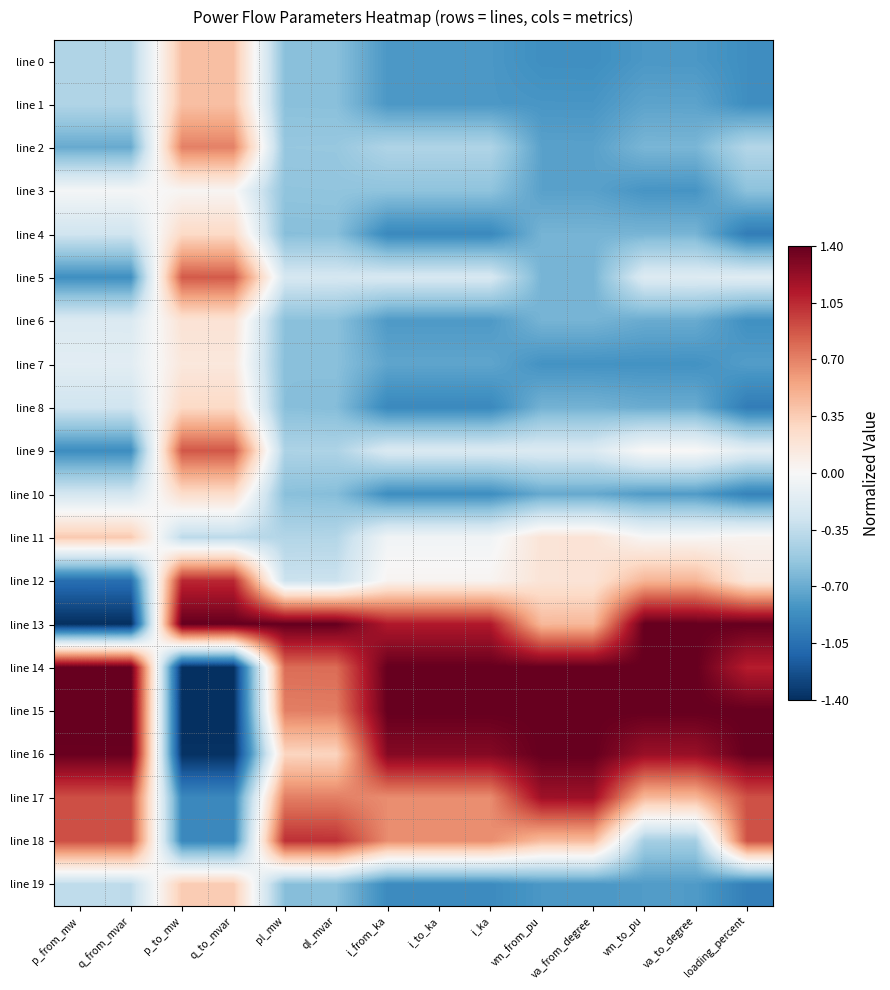

Reading right to left, list all the values displayed in this chart.

line 0: loading_percent=-0.9	va_to_degree=-0.8	vm_to_pu=-0.8	va_from_degree=-0.9	vm_from_pu=-0.9	i_ka=-0.8	i_to_ka=-0.8	i_from_ka=-0.8	ql_mvar=-0.6	pl_mw=-0.6	q_to_mvar=0.4	p_to_mw=0.4	q_from_mvar=-0.4	p_from_mw=-0.4
line 1: loading_percent=-0.9	va_to_degree=-0.7	vm_to_pu=-0.7	va_from_degree=-0.8	vm_from_pu=-0.8	i_ka=-0.8	i_to_ka=-0.8	i_from_ka=-0.8	ql_mvar=-0.6	pl_mw=-0.6	q_to_mvar=0.4	p_to_mw=0.4	q_from_mvar=-0.4	p_from_mw=-0.4
line 2: loading_percent=-0.4	va_to_degree=-0.6	vm_to_pu=-0.6	va_from_degree=-0.8	vm_from_pu=-0.8	i_ka=-0.4	i_to_ka=-0.4	i_from_ka=-0.4	ql_mvar=-0.5	pl_mw=-0.5	q_to_mvar=0.7	p_to_mw=0.7	q_from_mvar=-0.7	p_from_mw=-0.7
line 3: loading_percent=-0.6	va_to_degree=-0.8	vm_to_pu=-0.8	va_from_degree=-0.8	vm_from_pu=-0.8	i_ka=-0.6	i_to_ka=-0.6	i_from_ka=-0.6	ql_mvar=-0.6	pl_mw=-0.6	q_to_mvar=0.0	p_to_mw=0.0	q_from_mvar=-0.0	p_from_mw=-0.0
line 4: loading_percent=-1.0	va_to_degree=-0.7	vm_to_pu=-0.7	va_from_degree=-0.7	vm_from_pu=-0.7	i_ka=-0.9	i_to_ka=-0.9	i_from_ka=-0.9	ql_mvar=-0.6	pl_mw=-0.6	q_to_mvar=0.3	p_to_mw=0.3	q_from_mvar=-0.3	p_from_mw=-0.3
line 5: loading_percent=-0.2	va_to_degree=-0.2	vm_to_pu=-0.2	va_from_degree=-0.7	vm_from_pu=-0.7	i_ka=-0.2	i_to_ka=-0.2	i_from_ka=-0.2	ql_mvar=-0.2	pl_mw=-0.2	q_to_mvar=0.9	p_to_mw=0.9	q_from_mvar=-0.9	p_from_mw=-0.9
line 6: loading_percent=-0.9	va_to_degree=-0.7	vm_to_pu=-0.7	va_from_degree=-0.7	vm_from_pu=-0.7	i_ka=-0.8	i_to_ka=-0.8	i_from_ka=-0.8	ql_mvar=-0.6	pl_mw=-0.6	q_to_mvar=0.2	p_to_mw=0.2	q_from_mvar=-0.2	p_from_mw=-0.2
line 7: loading_percent=-0.8	va_to_degree=-0.8	vm_to_pu=-0.8	va_from_degree=-0.8	vm_from_pu=-0.8	i_ka=-0.7	i_to_ka=-0.7	i_from_ka=-0.7	ql_mvar=-0.6	pl_mw=-0.6	q_to_mvar=0.2	p_to_mw=0.2	q_from_mvar=-0.2	p_from_mw=-0.2
line 8: loading_percent=-1.0	va_to_degree=-0.7	vm_to_pu=-0.7	va_from_degree=-0.7	vm_from_pu=-0.7	i_ka=-0.9	i_to_ka=-0.9	i_from_ka=-0.9	ql_mvar=-0.6	pl_mw=-0.6	q_to_mvar=0.3	p_to_mw=0.3	q_from_mvar=-0.3	p_from_mw=-0.3
line 9: loading_percent=-0.1	va_to_degree=0.0	vm_to_pu=0.0	va_from_degree=-0.2	vm_from_pu=-0.2	i_ka=-0.2	i_to_ka=-0.2	i_from_ka=-0.2	ql_mvar=-0.4	pl_mw=-0.4	q_to_mvar=0.9	p_to_mw=0.9	q_from_mvar=-0.9	p_from_mw=-0.9
line 10: loading_percent=-0.9	va_to_degree=-0.8	vm_to_pu=-0.8	va_from_degree=-0.7	vm_from_pu=-0.7	i_ka=-0.9	i_to_ka=-0.9	i_from_ka=-0.9	ql_mvar=-0.6	pl_mw=-0.6	q_to_mvar=0.2	p_to_mw=0.2	q_from_mvar=-0.3	p_from_mw=-0.3
line 11: loading_percent=0.0	va_to_degree=0.0	vm_to_pu=0.0	va_from_degree=0.2	vm_from_pu=0.2	i_ka=-0.0	i_to_ka=-0.0	i_from_ka=-0.0	ql_mvar=-0.4	pl_mw=-0.4	q_to_mvar=-0.4	p_to_mw=-0.4	q_from_mvar=0.4	p_from_mw=0.4
line 12: loading_percent=0.1	va_to_degree=0.5	vm_to_pu=0.5	va_from_degree=0.2	vm_from_pu=0.2	i_ka=0.0	i_to_ka=0.0	i_from_ka=0.0	ql_mvar=-0.3	pl_mw=-0.3	q_to_mvar=1.1	p_to_mw=1.1	q_from_mvar=-1.1	p_from_mw=-1.1
line 13: loading_percent=1.4	va_to_degree=1.4	vm_to_pu=1.4	va_from_degree=0.5	vm_from_pu=0.5	i_ka=1.1	i_to_ka=1.1	i_from_ka=1.1	ql_mvar=1.4	pl_mw=1.4	q_to_mvar=1.4	p_to_mw=1.4	q_from_mvar=-1.4	p_from_mw=-1.4
line 14: loading_percent=1.1	va_to_degree=1.4	vm_to_pu=1.4	va_from_degree=1.4	vm_from_pu=1.4	i_ka=1.4	i_to_ka=1.4	i_from_ka=1.4	ql_mvar=0.8	pl_mw=0.8	q_to_mvar=-1.4	p_to_mw=-1.4	q_from_mvar=1.4	p_from_mw=1.4
line 15: loading_percent=1.4	va_to_degree=1.4	vm_to_pu=1.4	va_from_degree=1.4	vm_from_pu=1.4	i_ka=1.4	i_to_ka=1.4	i_from_ka=1.4	ql_mvar=0.7	pl_mw=0.7	q_to_mvar=-1.4	p_to_mw=-1.4	q_from_mvar=1.4	p_from_mw=1.4
line 16: loading_percent=1.4	va_to_degree=1.2	vm_to_pu=1.2	va_from_degree=1.4	vm_from_pu=1.4	i_ka=1.3	i_to_ka=1.3	i_from_ka=1.3	ql_mvar=0.3	pl_mw=0.3	q_to_mvar=-1.4	p_to_mw=-1.4	q_from_mvar=1.4	p_from_mw=1.4
line 17: loading_percent=0.9	va_to_degree=0.5	vm_to_pu=0.5	va_from_degree=1.2	vm_from_pu=1.2	i_ka=0.7	i_to_ka=0.7	i_from_ka=0.7	ql_mvar=0.7	pl_mw=0.7	q_to_mvar=-0.9	p_to_mw=-0.9	q_from_mvar=0.9	p_from_mw=0.9
line 18: loading_percent=0.9	va_to_degree=-0.5	vm_to_pu=-0.5	va_from_degree=0.4	vm_from_pu=0.4	i_ka=0.7	i_to_ka=0.7	i_from_ka=0.7	ql_mvar=1.0	pl_mw=1.0	q_to_mvar=-0.9	p_to_mw=-0.9	q_from_mvar=0.9	p_from_mw=0.9
line 19: loading_percent=-1.0	va_to_degree=-0.8	vm_to_pu=-0.8	va_from_degree=-0.8	vm_from_pu=-0.8	i_ka=-0.9	i_to_ka=-0.9	i_from_ka=-0.9	ql_mvar=-0.6	pl_mw=-0.6	q_to_mvar=0.4	p_to_mw=0.4	q_from_mvar=-0.4	p_from_mw=-0.4